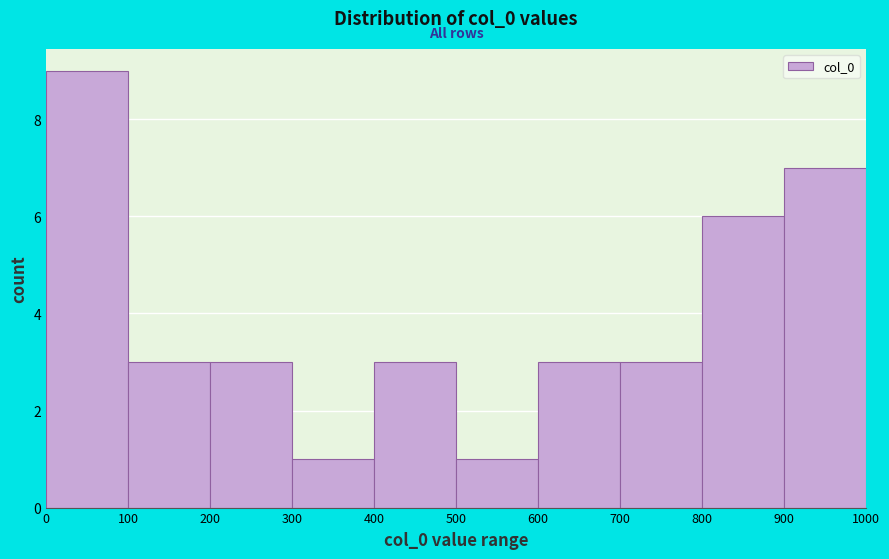

What is the height of the bar covering 200 to 300 on the x-axis? The values are not printed on the chart, so give them approximately, as read against the axis.

3